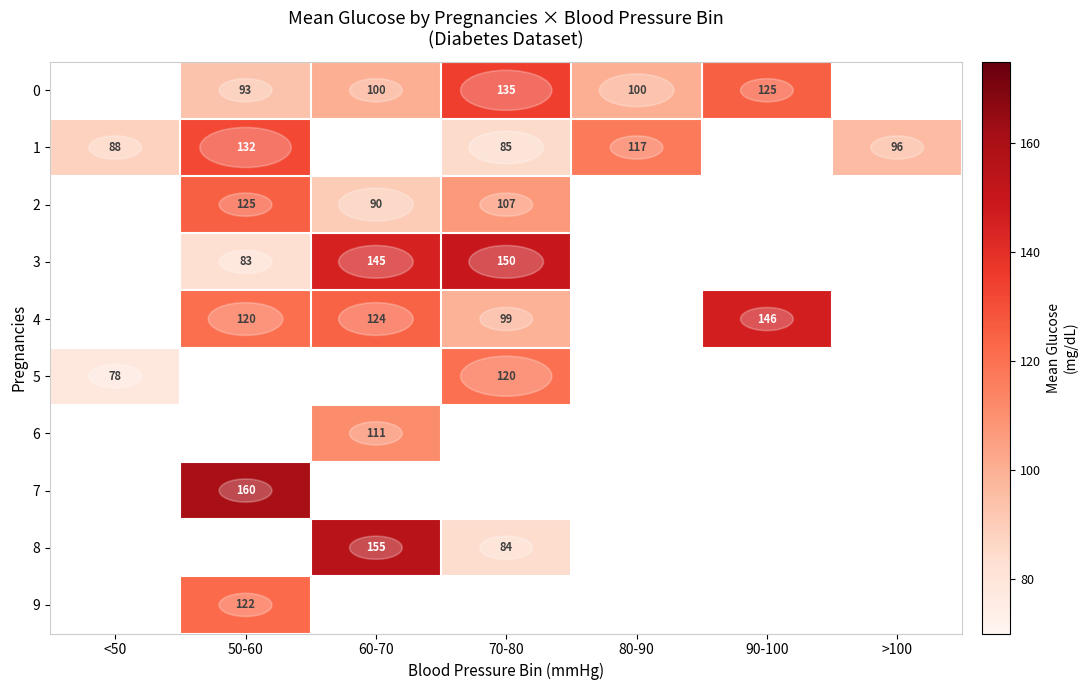

How many distinct data groups are displayed?

10